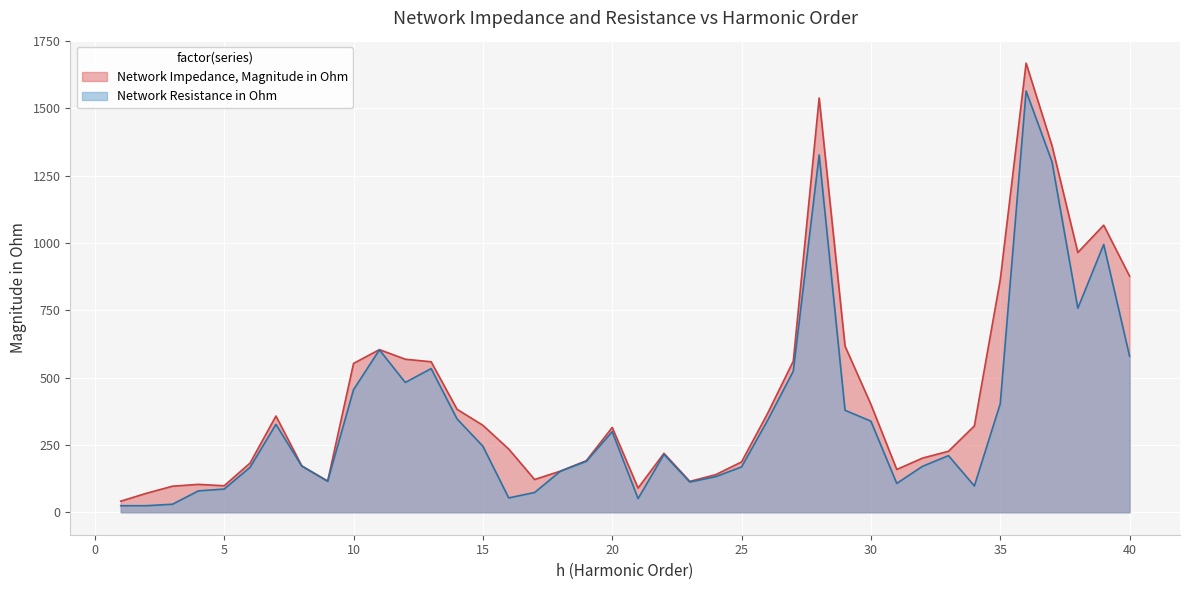

In Network Impedance, Magnitude in Ohm, how many points are lower than both neighbors (excluding endpoints)?

7